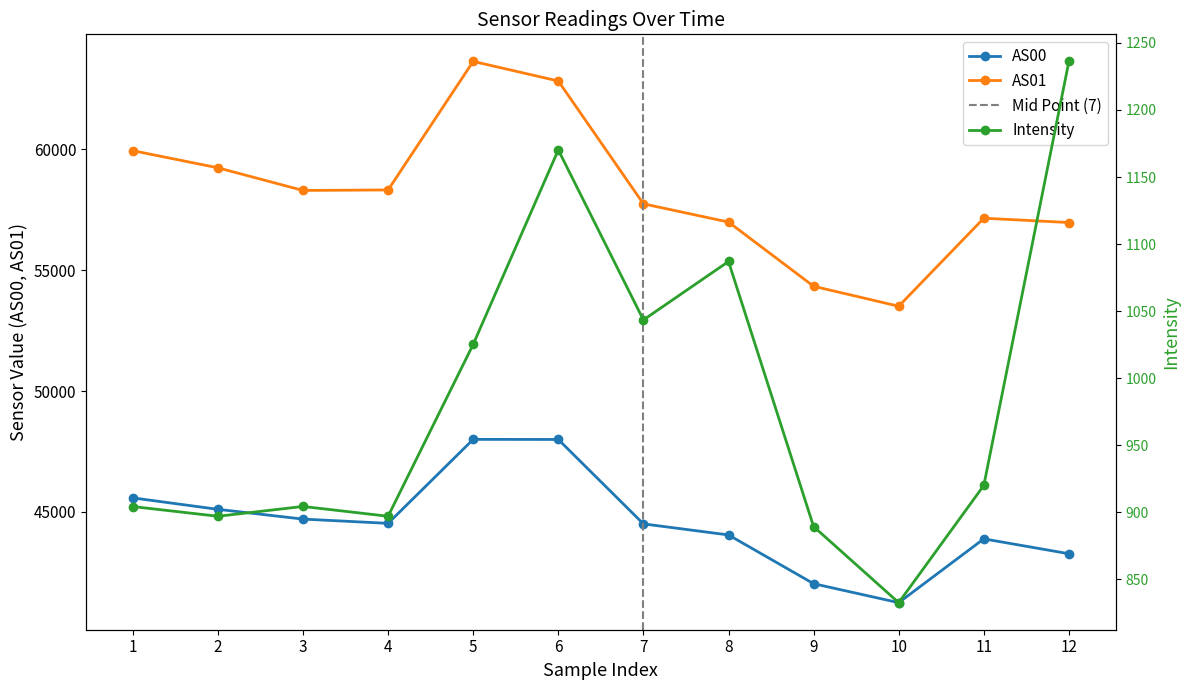

What is the lowest value of the AS01 series?

53511